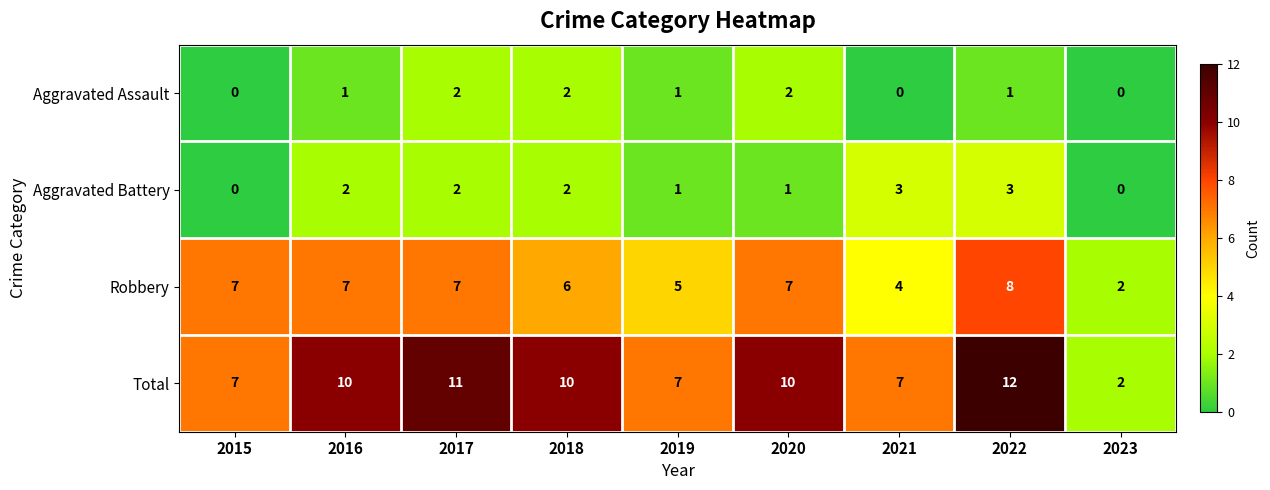

What is the difference between the maximum and minimum values in the Aggravated Battery series?

3